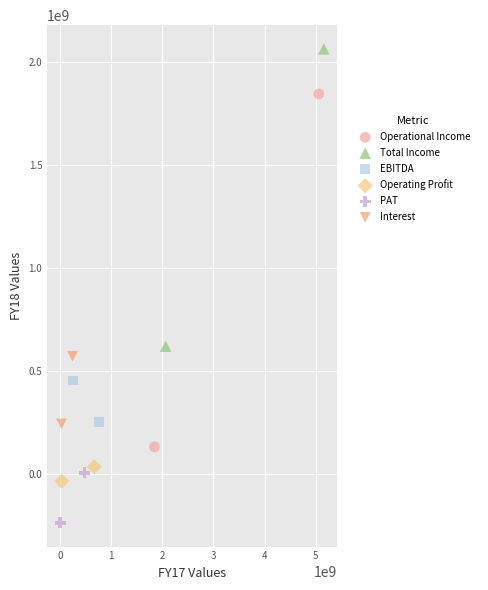

What are all the series names shown in the legend?

Operational Income, Total Income, EBITDA, Operating Profit, PAT, Interest